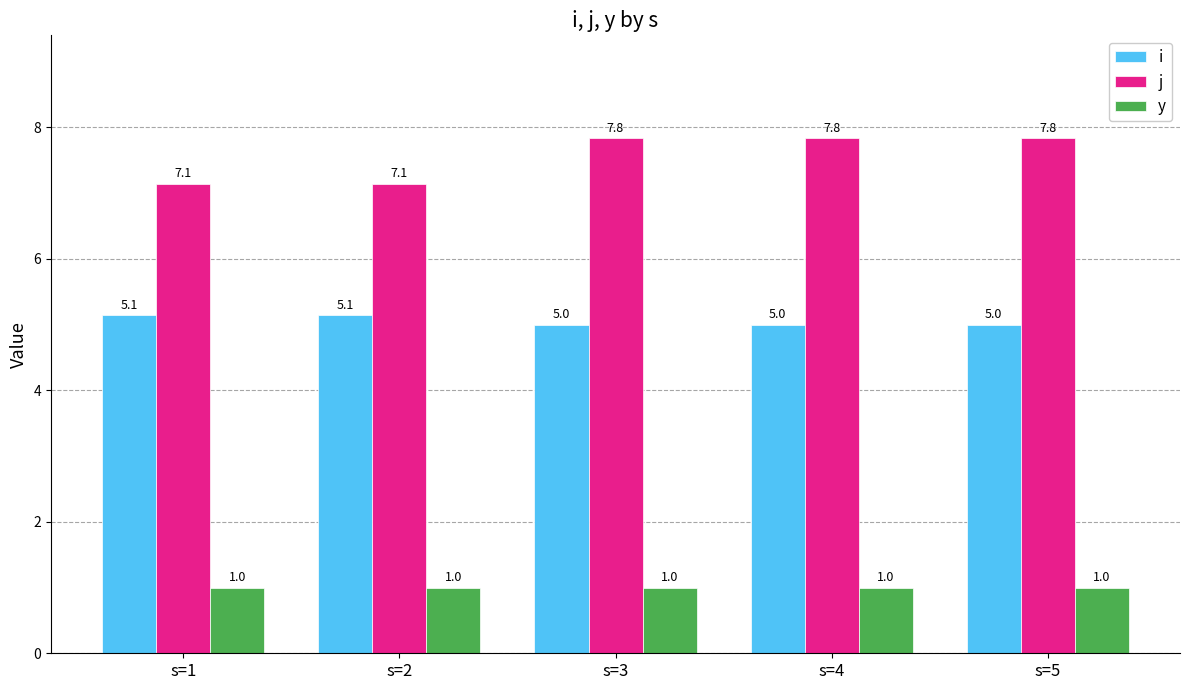

What is the difference between the maximum and minimum values in the j series?

0.7